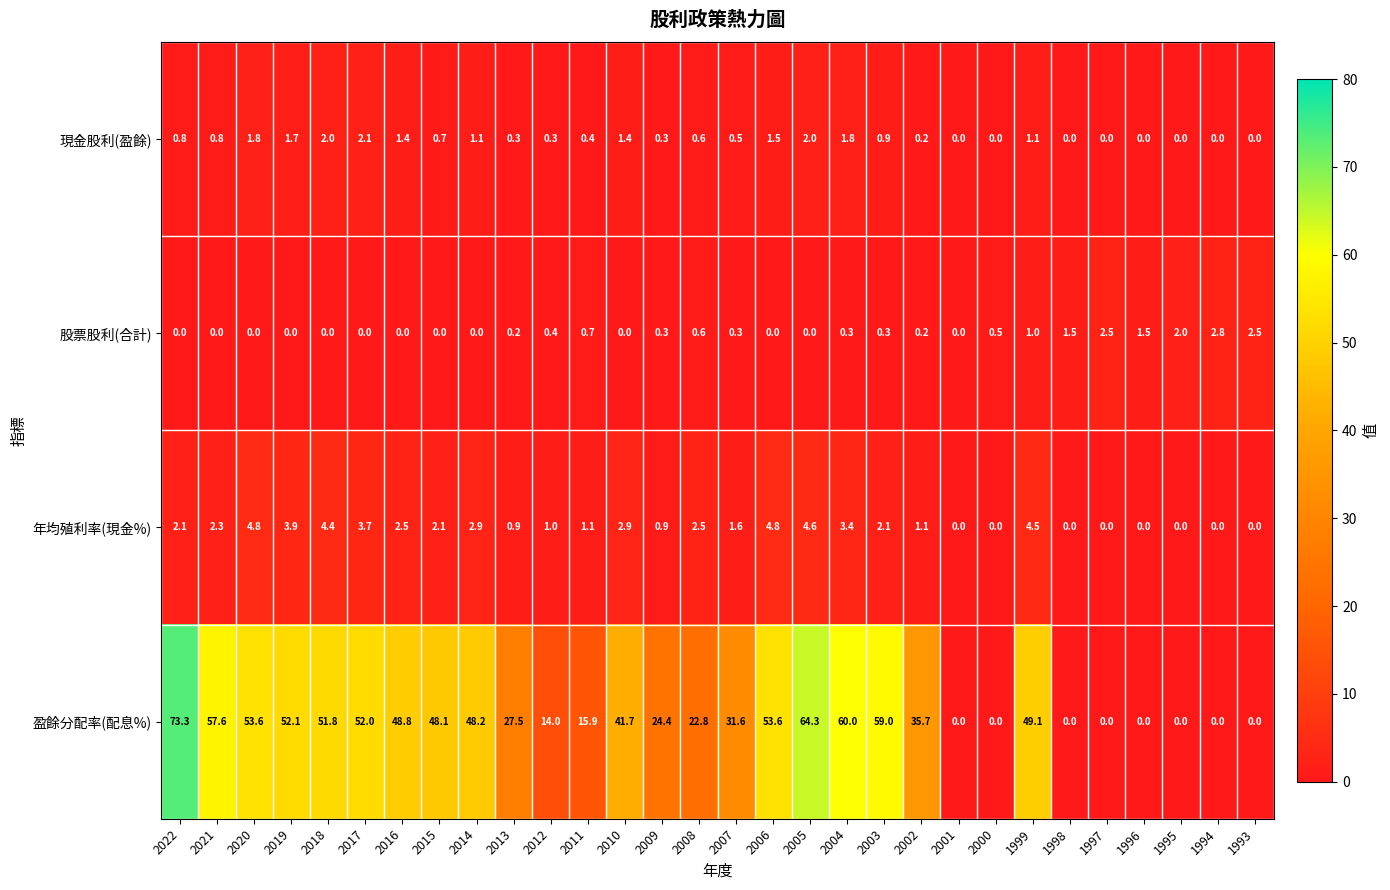

Which series has the largest total across all categories?

盈餘分配率(配息%)